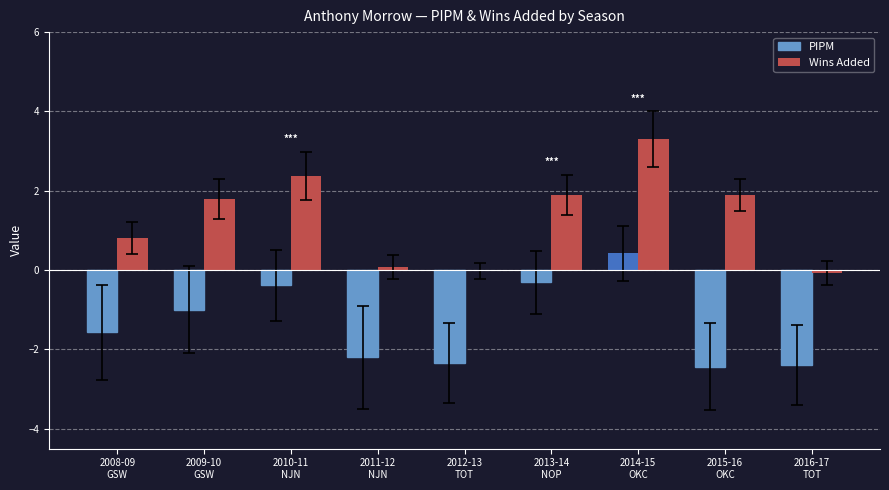

Which series has the largest total across all categories?

Wins Added